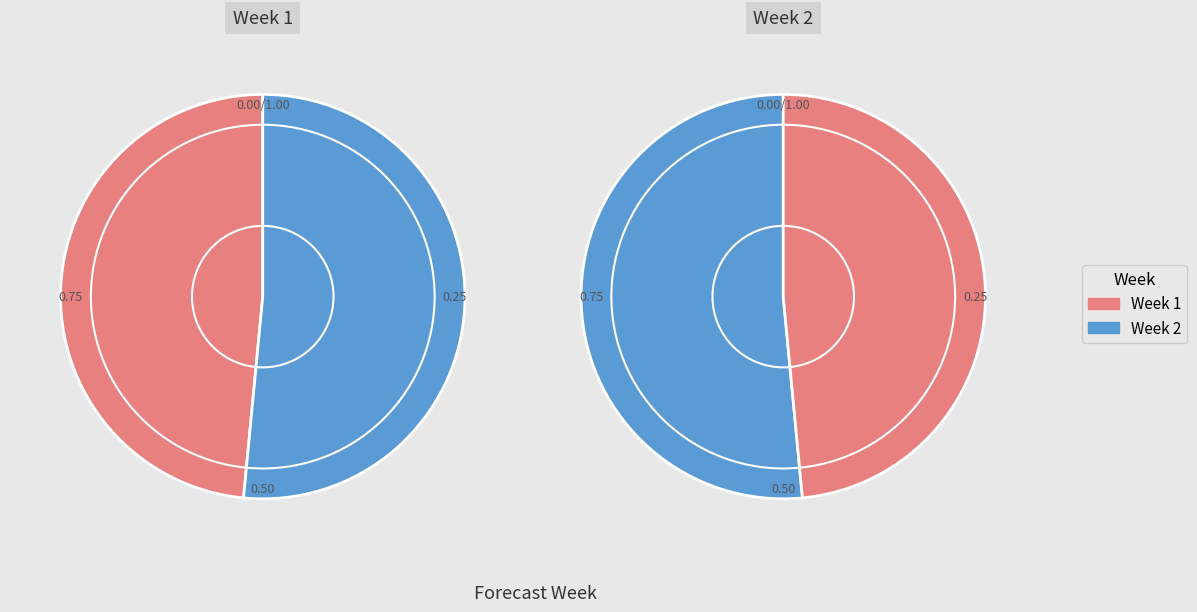

True or false: 2 accounts for 52% of the total.

True